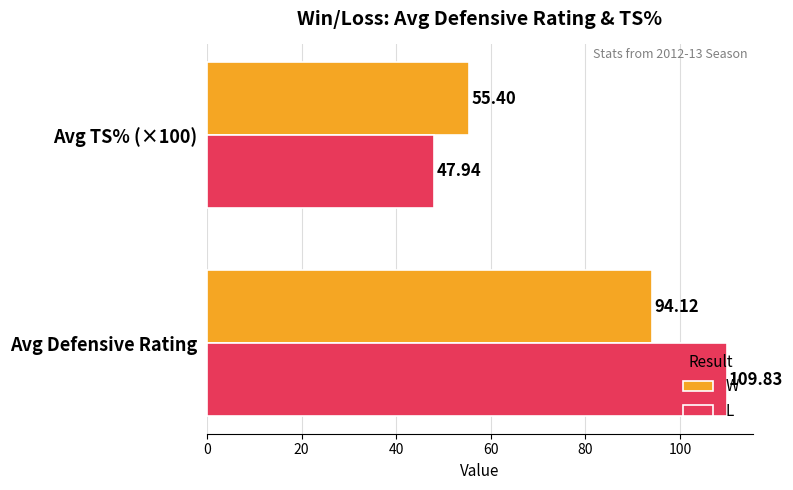

Rank the categories by L value from highest to lowest.

Avg Defensive Rating, Avg TS% (×100)